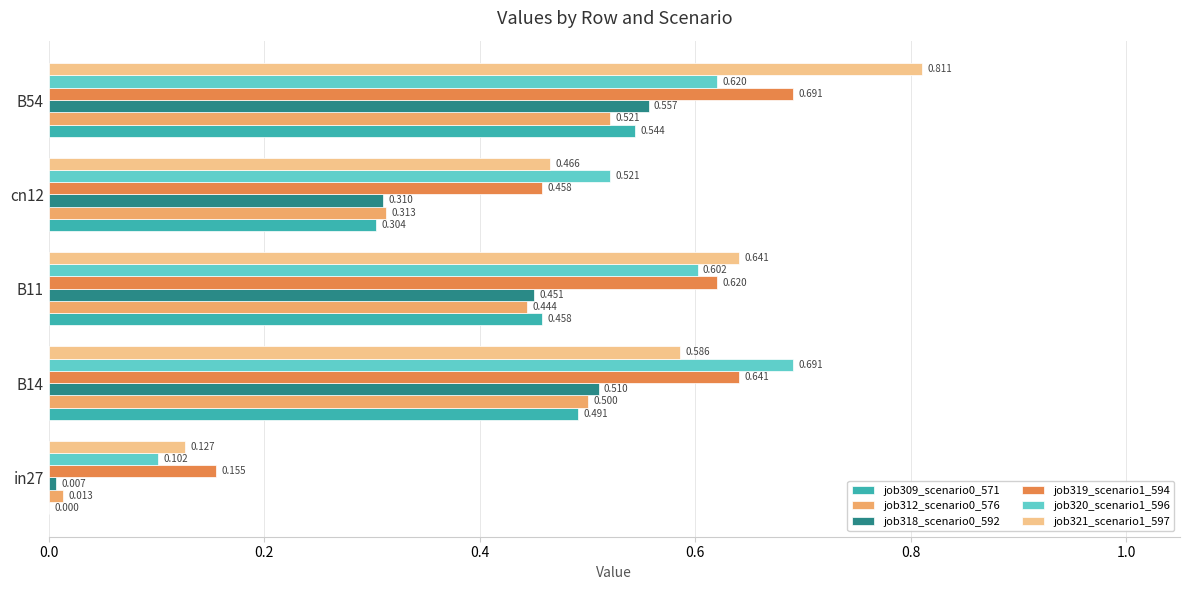

Which series has the widest spread of values?

job321_scenario1_597